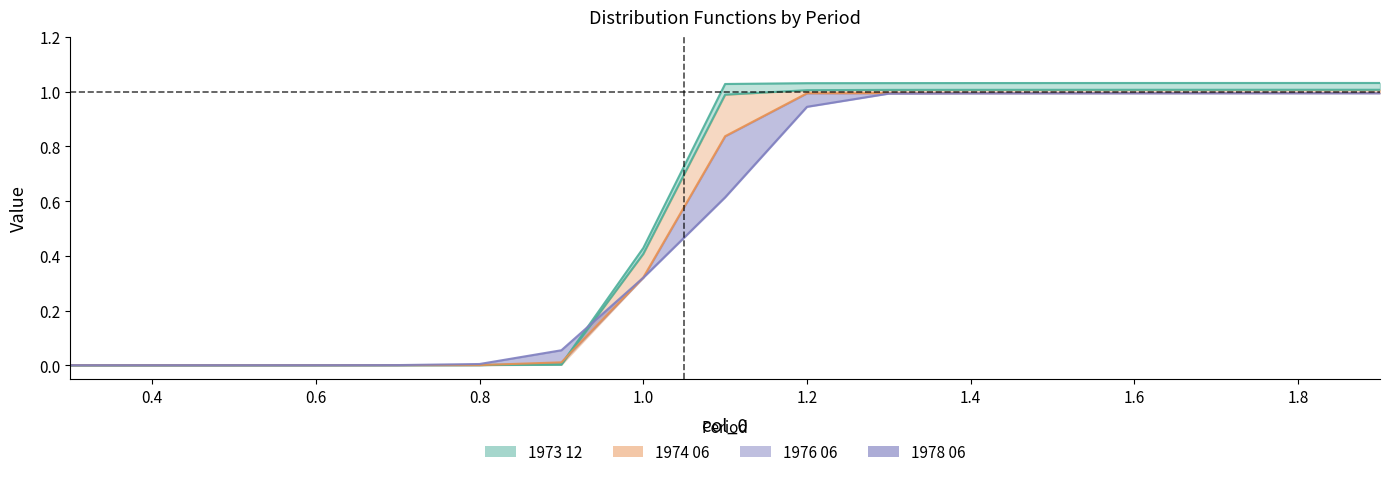

Reading right to left, what are all the values shown in this chart?

1973 12: 1.9=1.0	1.8=1.0	1.7=1.0	1.6=1.0	1.5=1.0	1.4=1.0	1.3=1.0	1.2=1.0	1.1=1.0	1.0=0.4	0.9=0.0	0.8=0.0	0.7=0.0	0.6=0.0	0.5=0.0	0.4=0.0	0.3=0.0
1974 06: 1.9=1.0	1.8=1.0	1.7=1.0	1.6=1.0	1.5=1.0	1.4=1.0	1.3=1.0	1.2=1.0	1.1=1.0	1.0=0.4	0.9=0.0	0.8=0.0	0.7=0.0	0.6=0.0	0.5=0.0	0.4=0.0	0.3=0.0
1976 06: 1.9=1.0	1.8=1.0	1.7=1.0	1.6=1.0	1.5=1.0	1.4=1.0	1.3=1.0	1.2=1.0	1.1=0.8	1.0=0.3	0.9=0.0	0.8=0.0	0.7=0.0	0.6=0.0	0.5=0.0	0.4=0.0	0.3=0.0
1978 06: 1.9=1.0	1.8=1.0	1.7=1.0	1.6=1.0	1.5=1.0	1.4=1.0	1.3=1.0	1.2=0.9	1.1=0.6	1.0=0.3	0.9=0.1	0.8=0.0	0.7=0.0	0.6=0.0	0.5=0.0	0.4=0.0	0.3=0.0